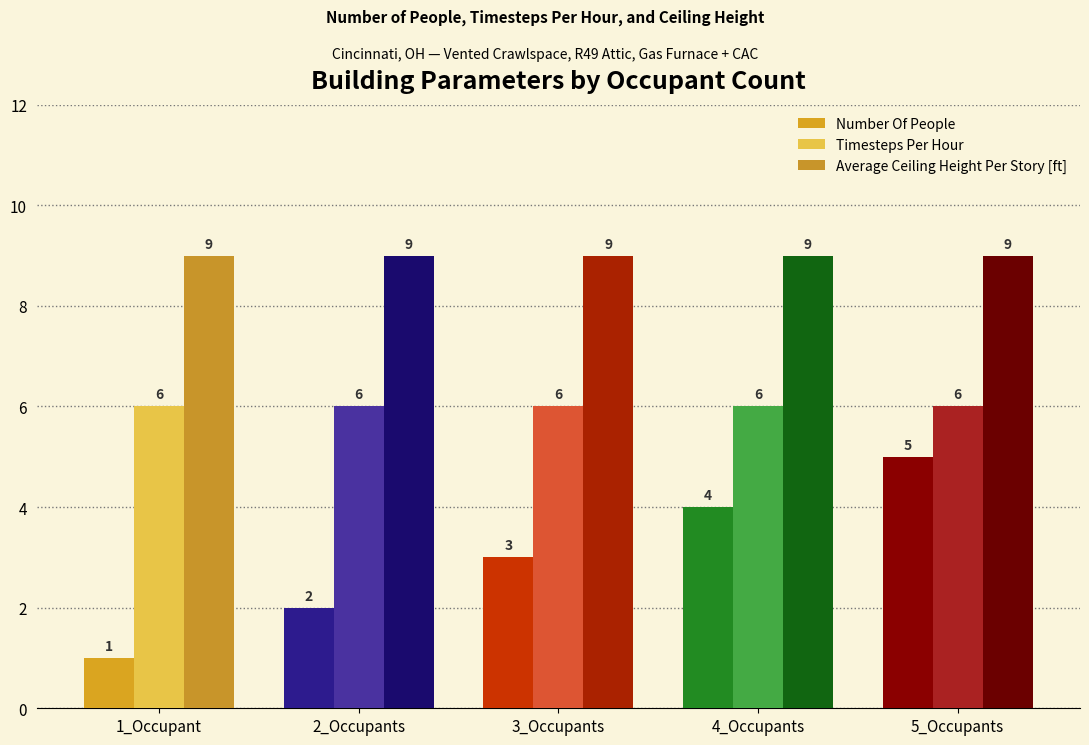

Which category has the lowest value across all series?

1_Occupant